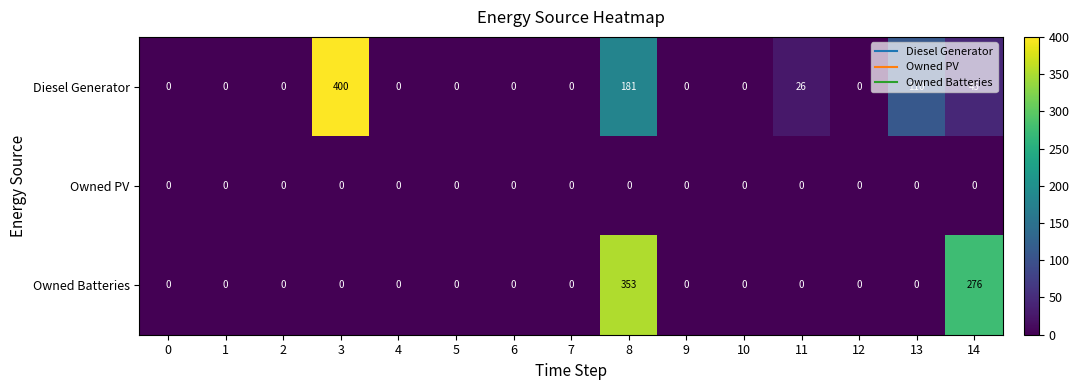

What is the difference between the second highest and minimum values in the Owned Batteries series?

276